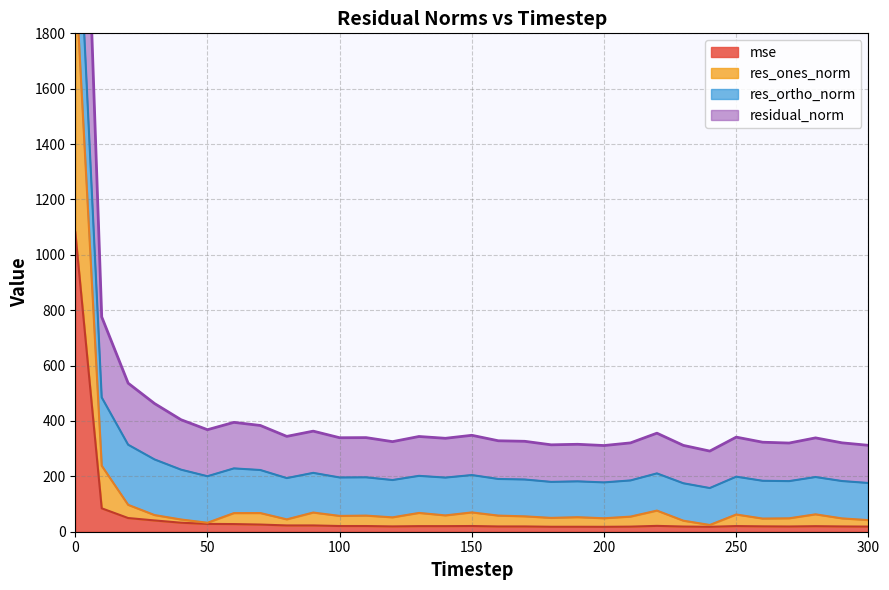

The value of mse at 0 is 1725.8. True or false?

False